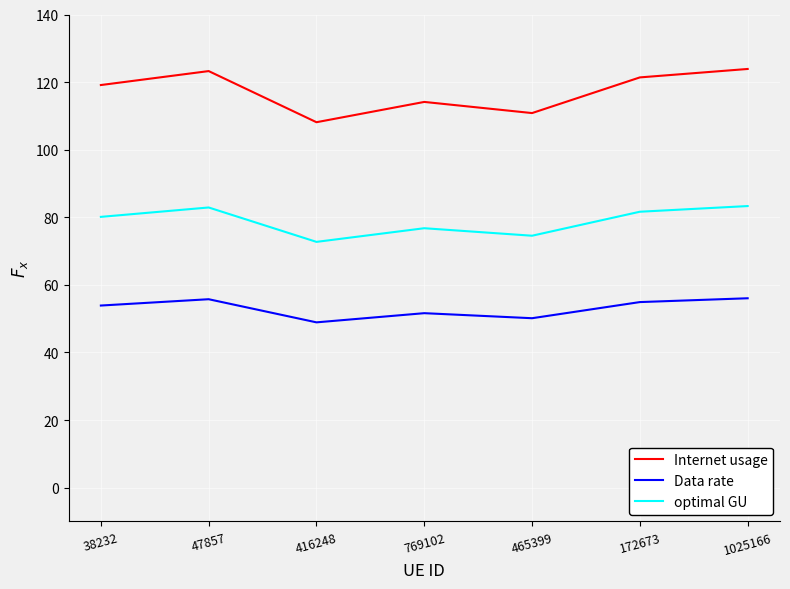

What is the smallest value displayed?

48.9